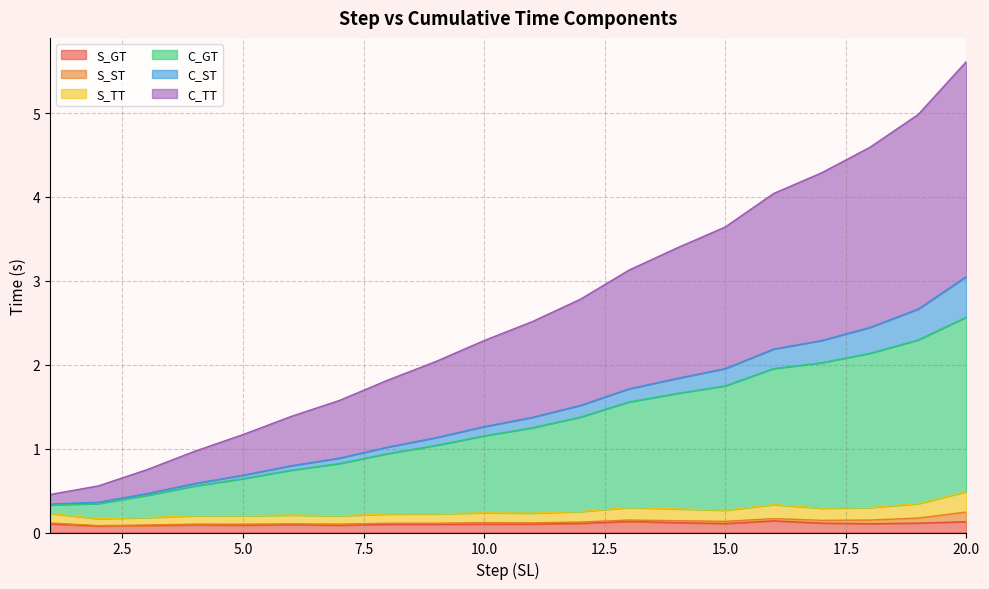

What is the value of the S_GT point at the 6th from the left?

0.1